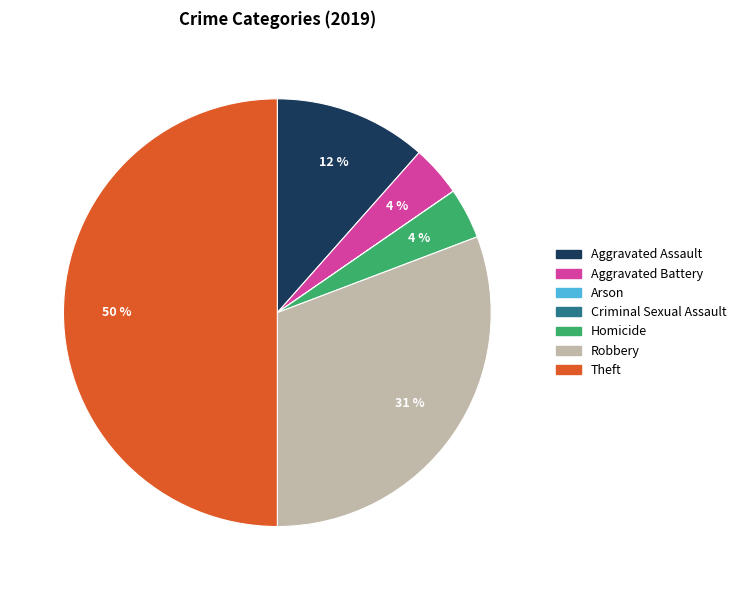

What percentage is the Robbery slice, to the nearest percent?

31%